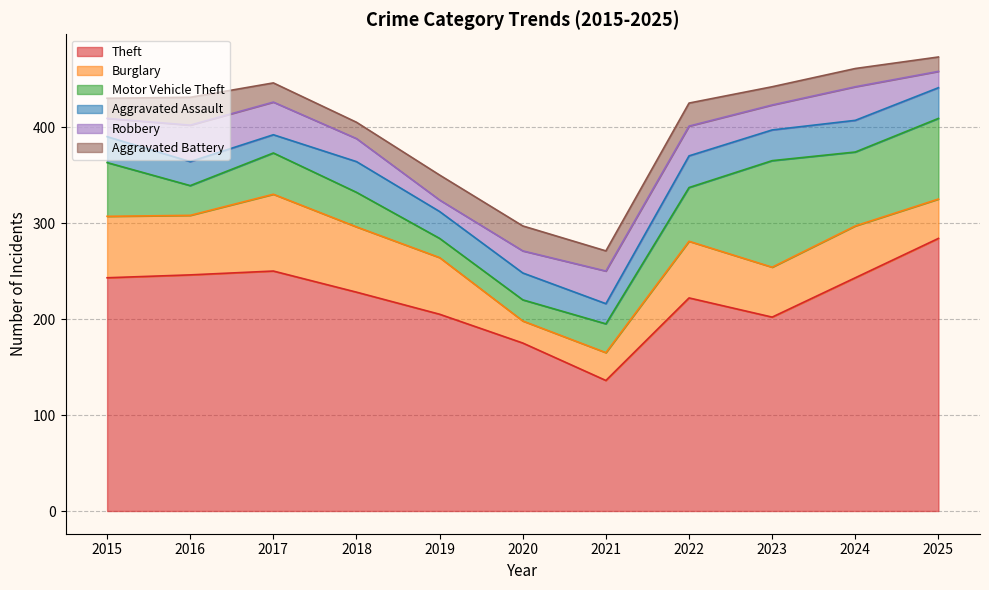

The value of Robbery at 2017 is 34. True or false?

True